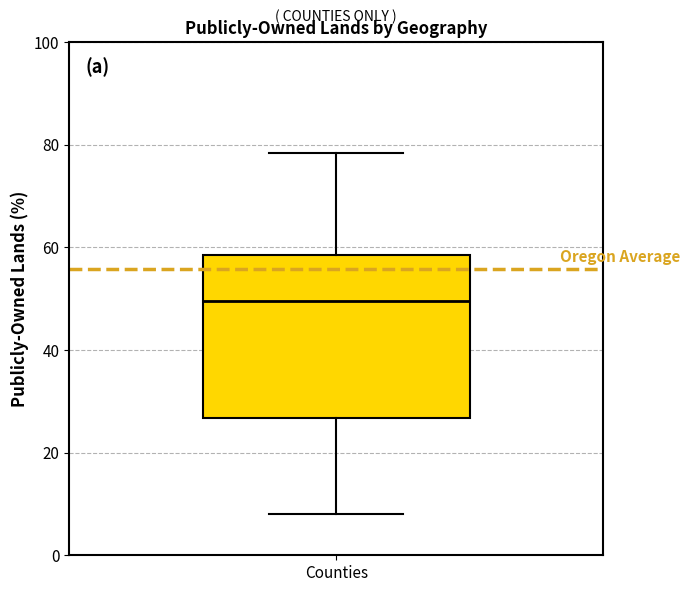

Where does the lower whisker of the box for Counties end on the y-axis? The values are not printed on the chart, so give them approximately, as read against the axis.

8